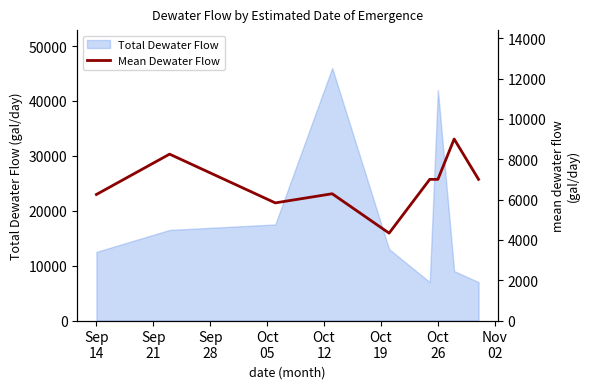

What is the minimum value for Total Dewater Flow?

7000